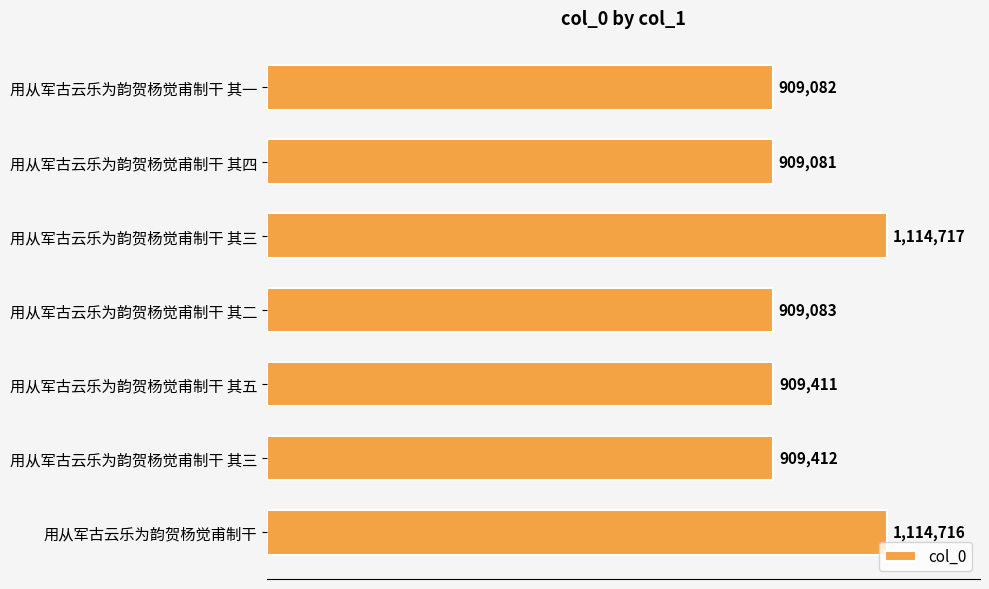

Are the bars horizontal?

Yes